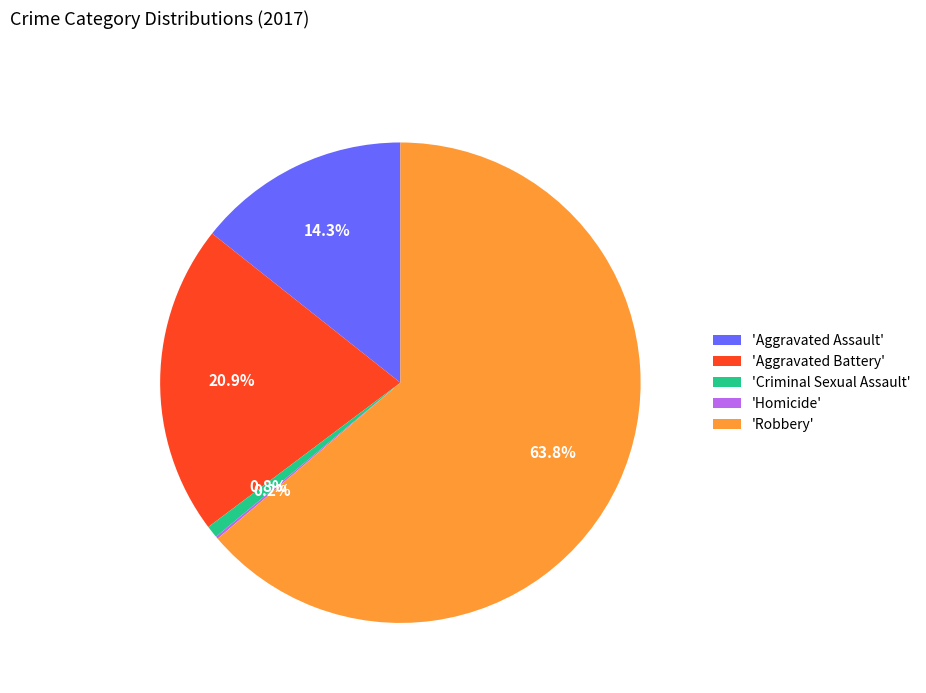

Is 'Robbery' the majority of the pie?

Yes